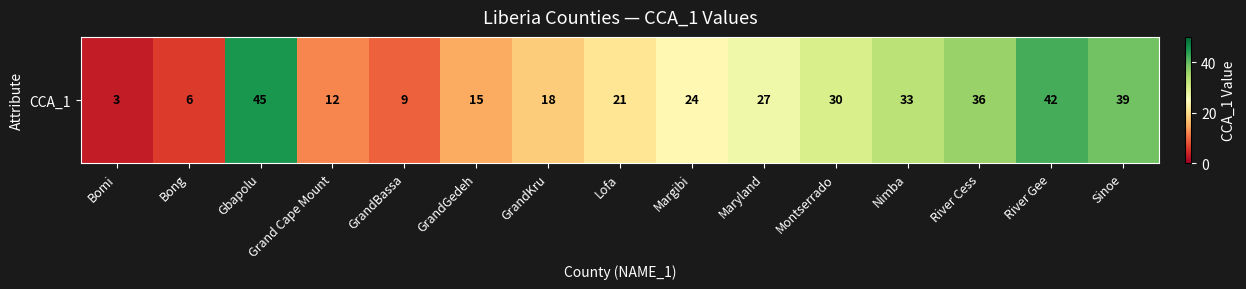

What is the change in value from Bomi to Maryland?

+24